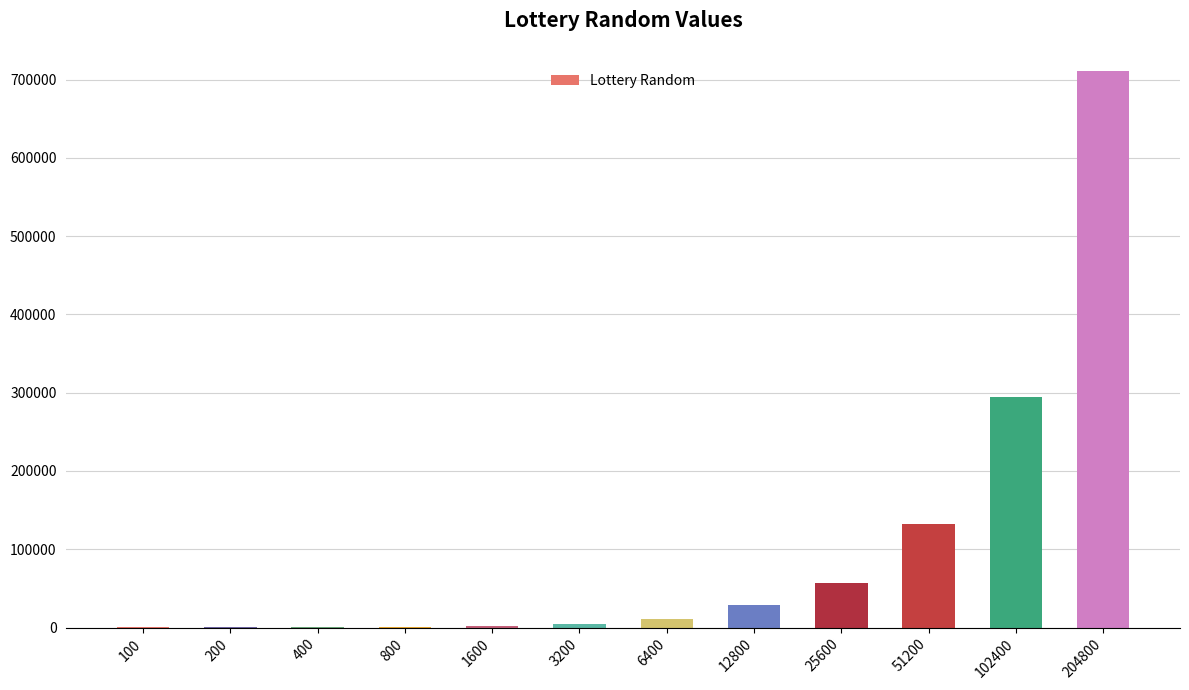

At which label is the value closest to 355210?

102400